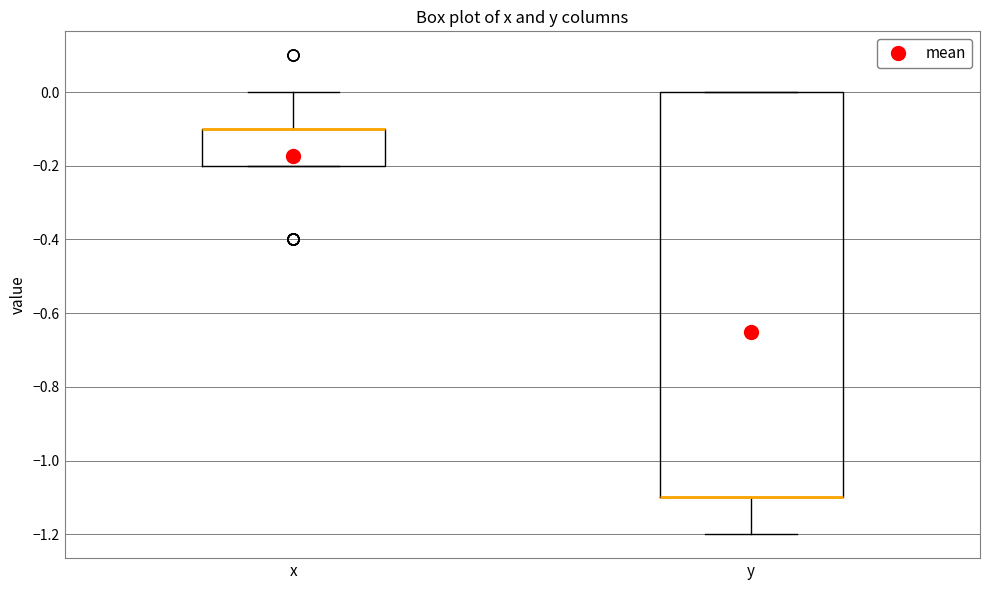

Comparing the boxes themselves (not the whiskers), which one is the tallest?

y